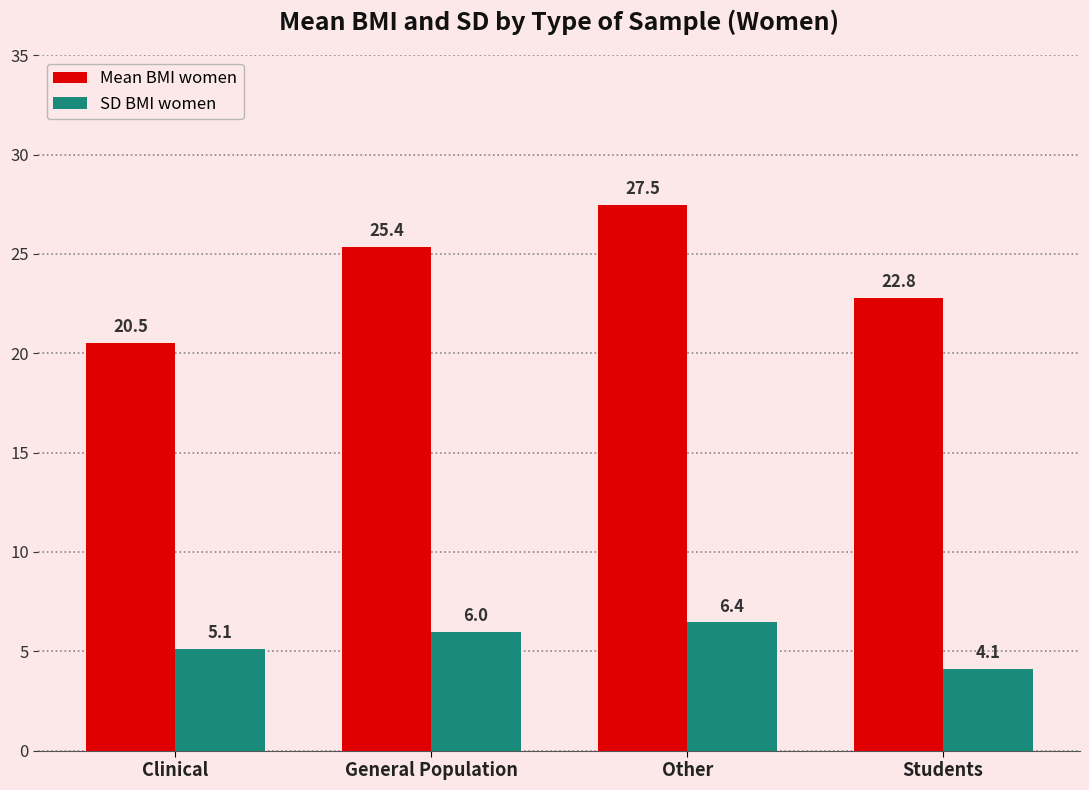

What is the difference between the SD BMI women values at Other and Clinical?

1.3